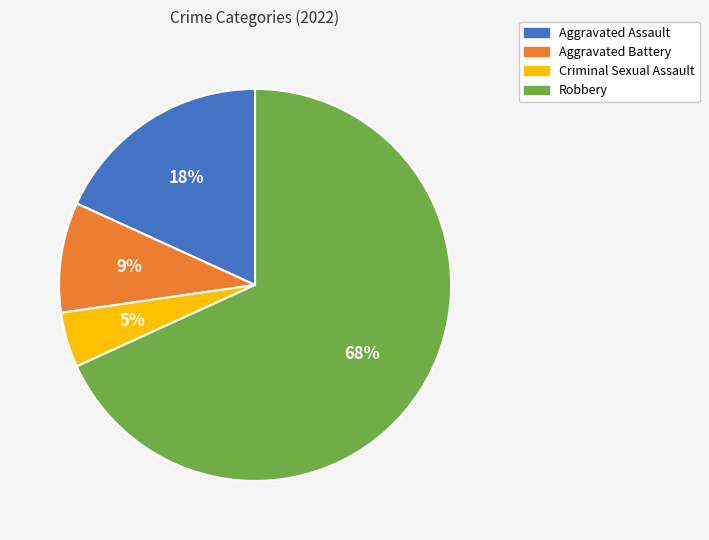

Which slice is the largest?

Robbery